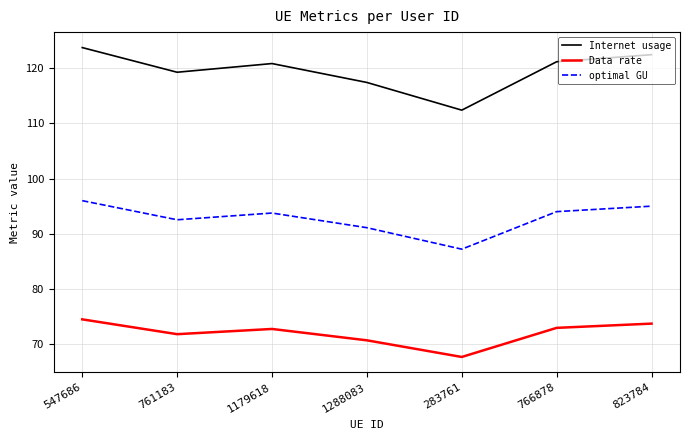

Which series has the largest range (max minus min)?

Internet usage